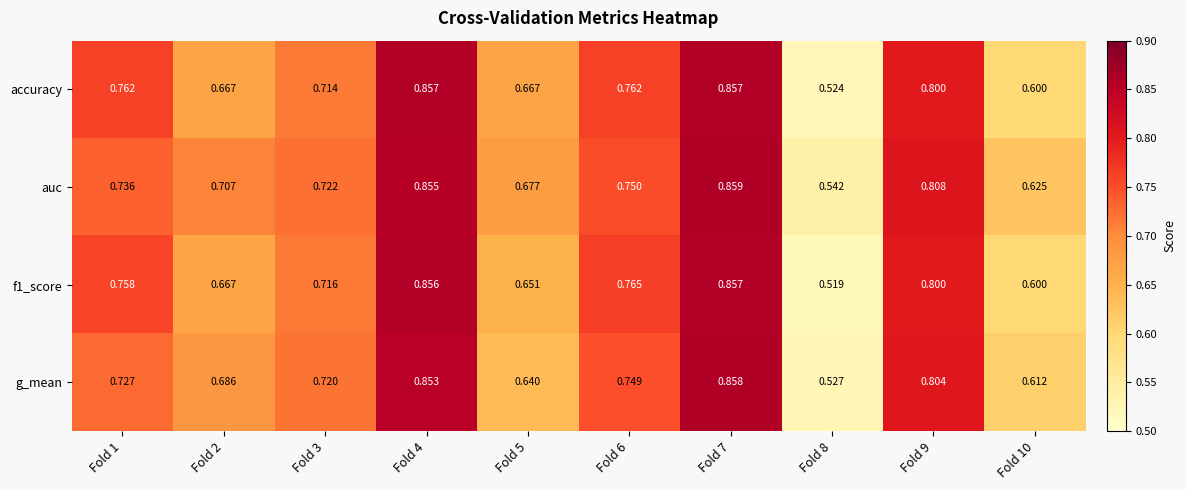

Which series has the largest total across all categories?

auc